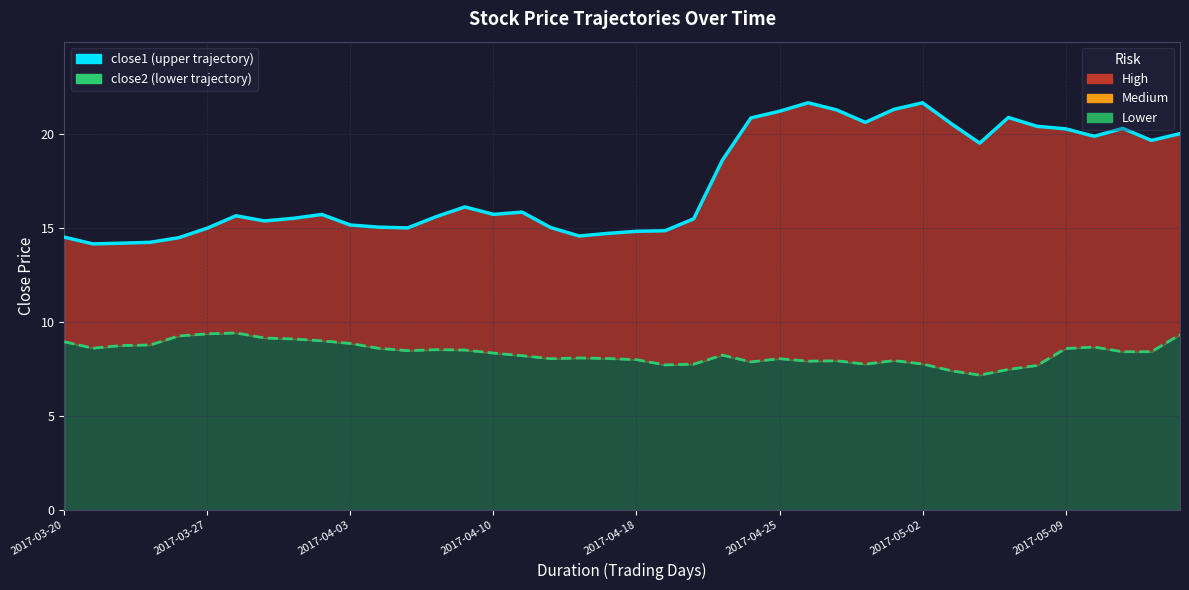

True or false: close2 (lower trajectory) has a value of 9.0 at 2017-03-20.

True